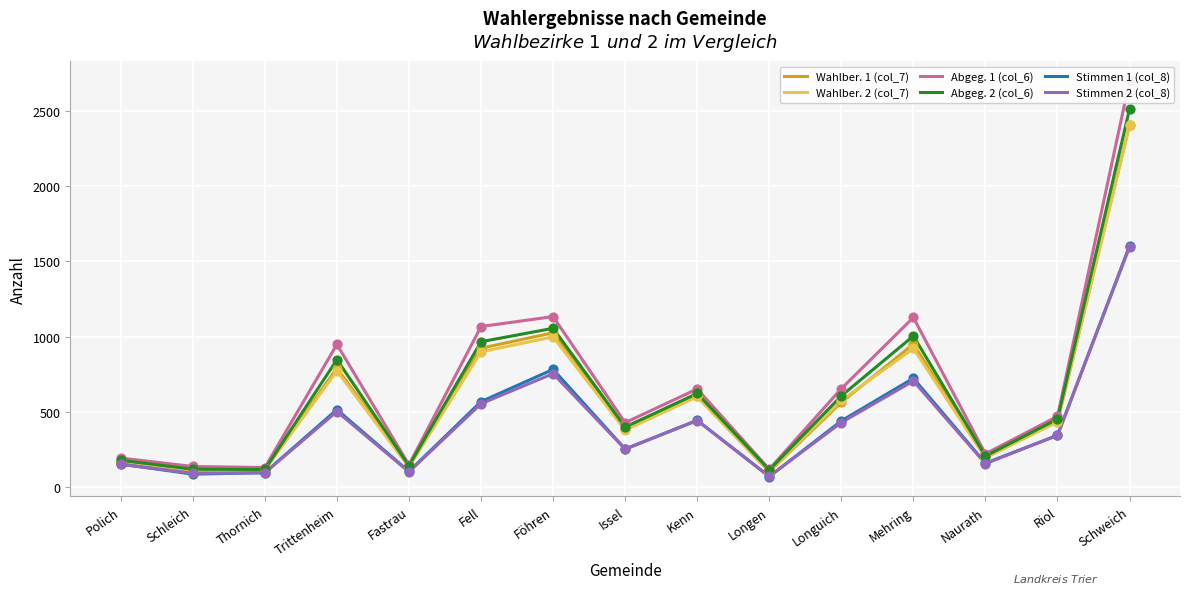

Which series has the largest total across all categories?

Abgeg. 1 (col_6)